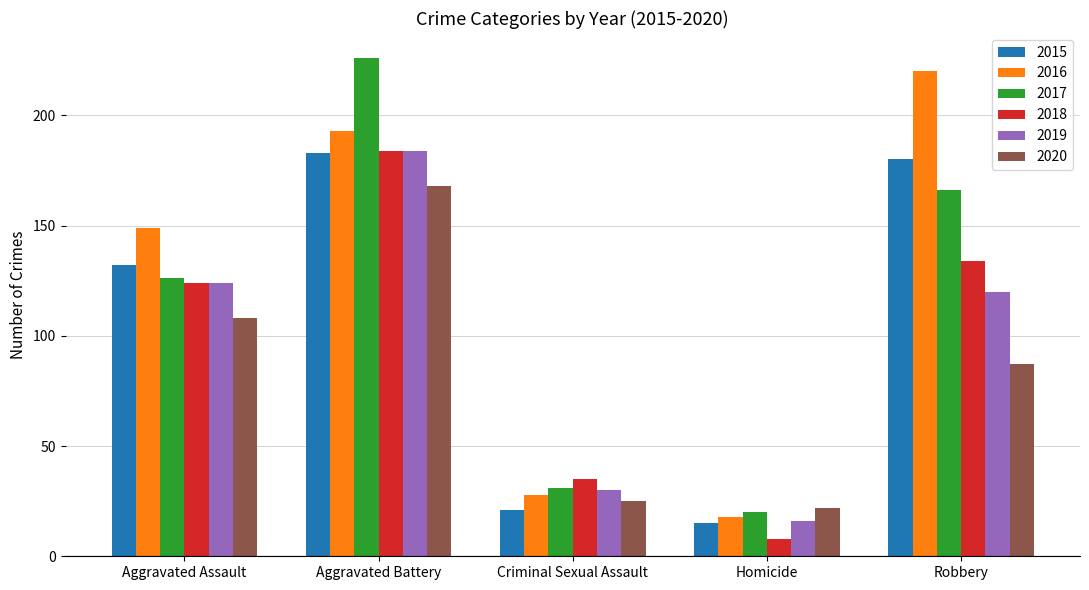

What is the total value across all series at Robbery?

907